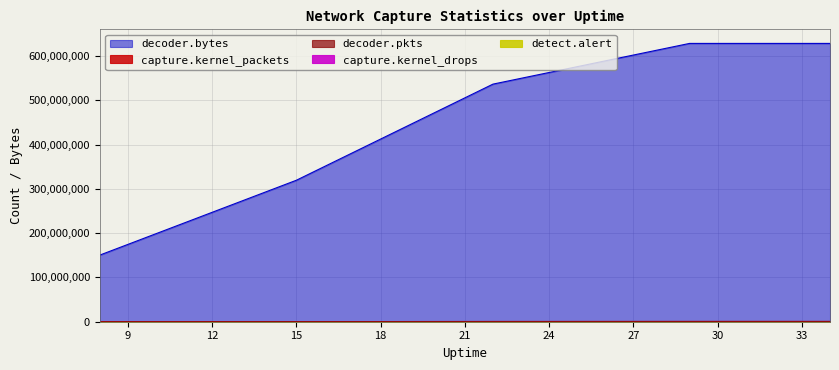

At which label does detect.alert reach its minimum?

8